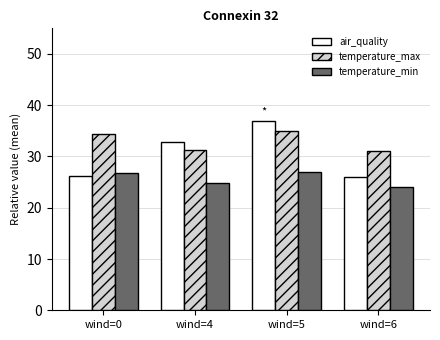

How many series are shown in this chart?

3